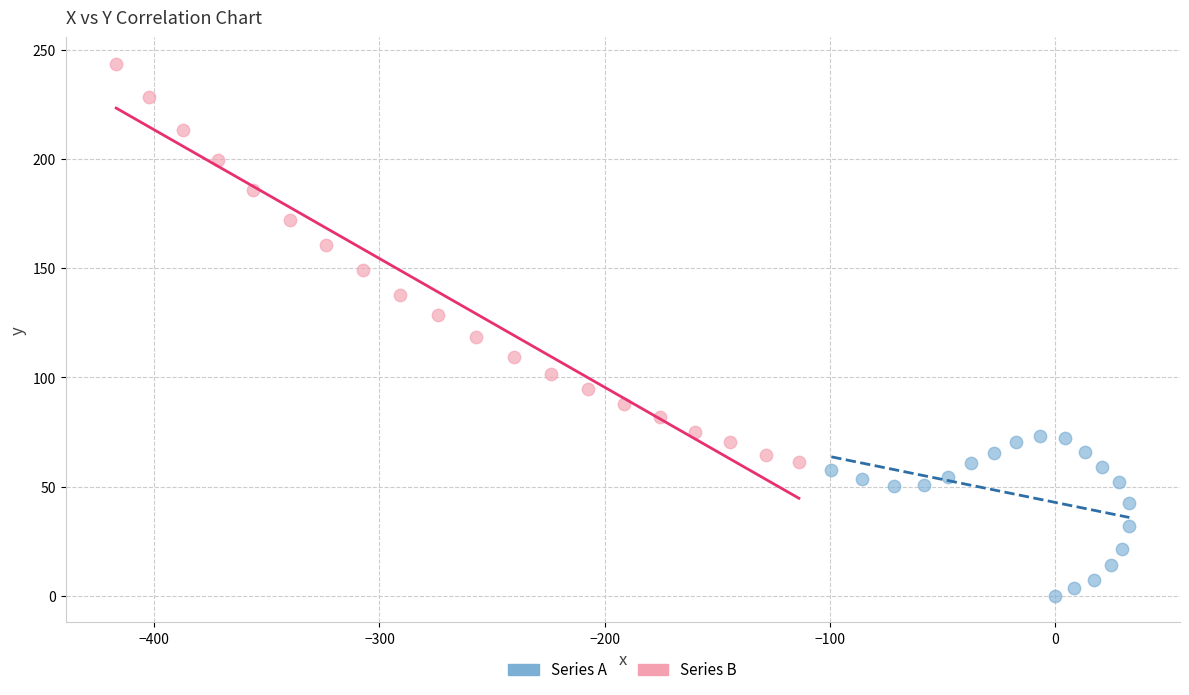

Which series has the widest spread of Y values?

Series B